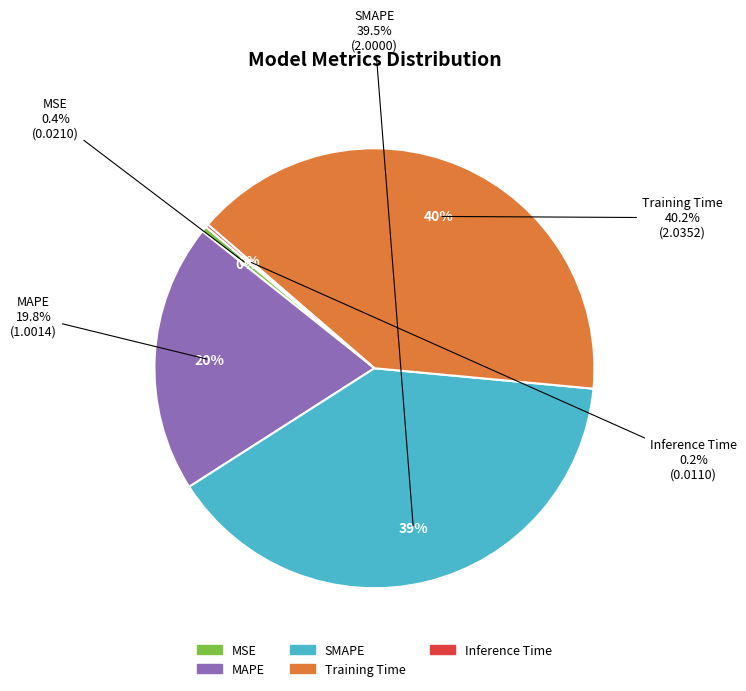

Approximately how many times larger is the value at Training Time compared to SMAPE?

1.0